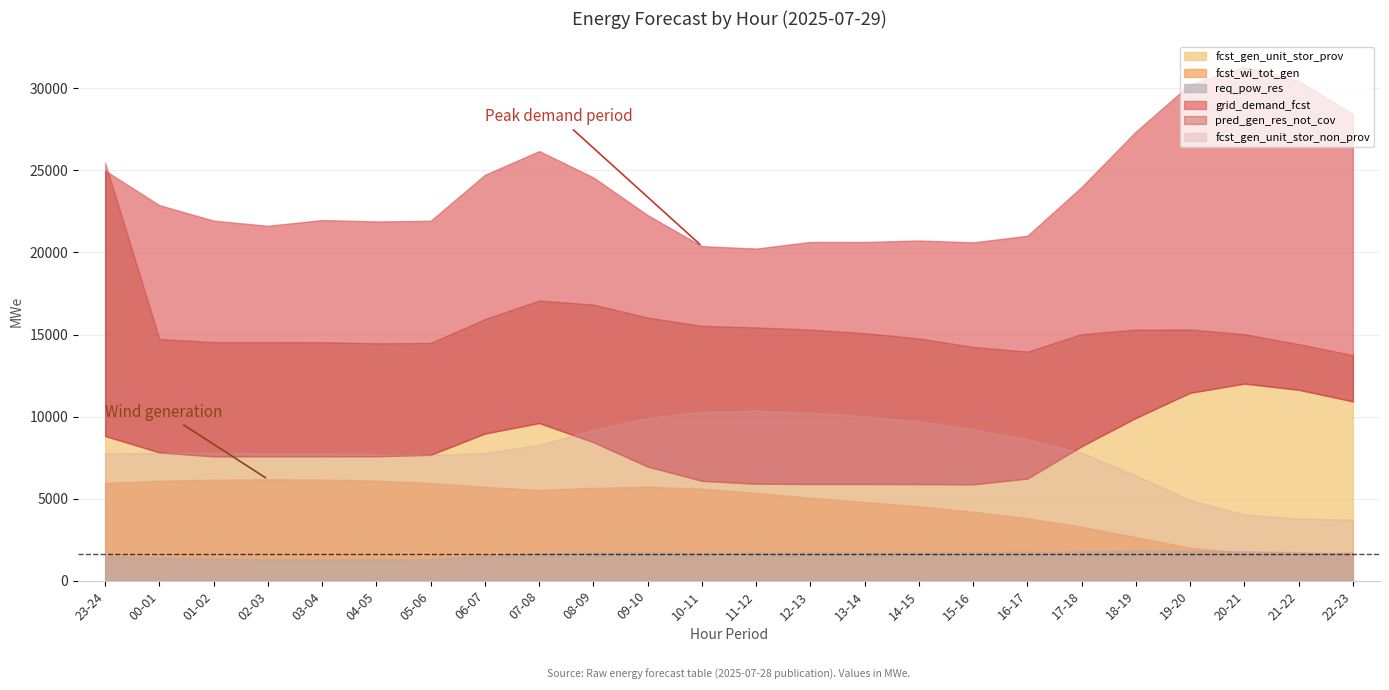

What position from the left is 03-04?

5